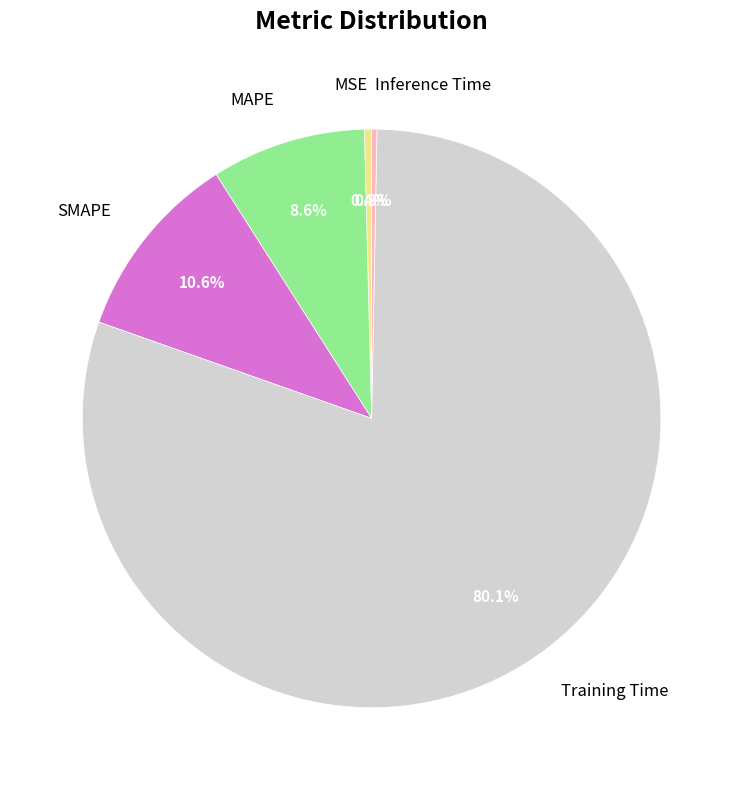

How much of the chart is everything except MSE?

99.6%